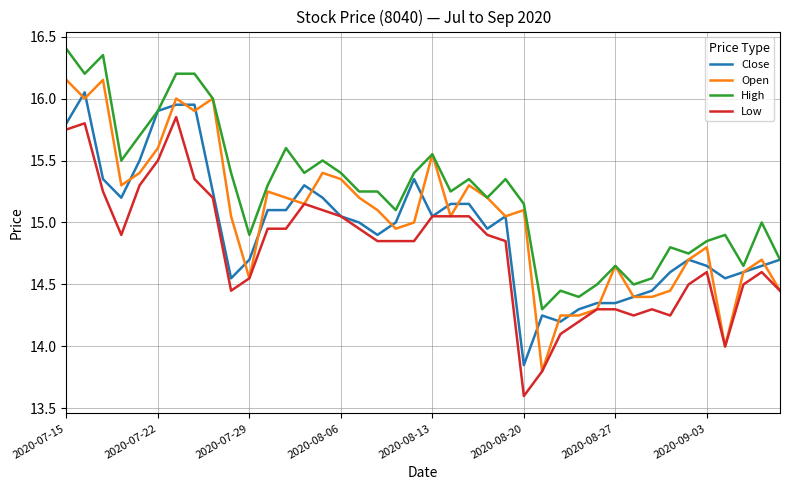

Rank the series by their average value, from highest to lowest.

High, Open, Close, Low